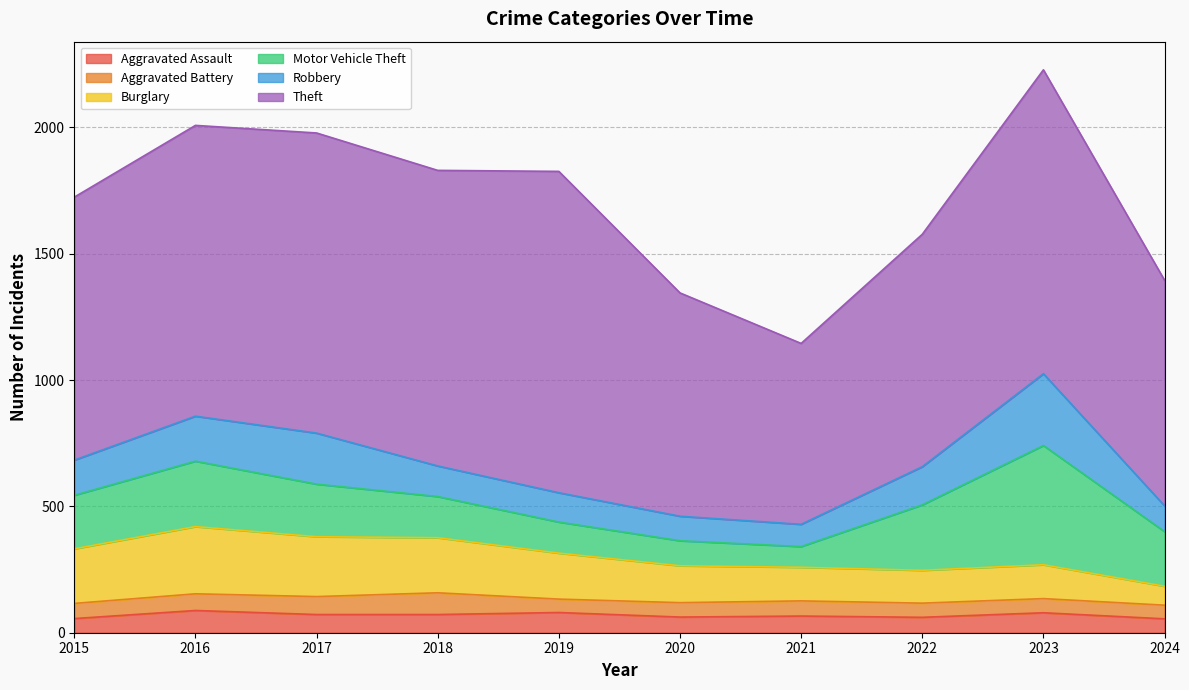

Does the chart display data point markers on the line(s)?

No